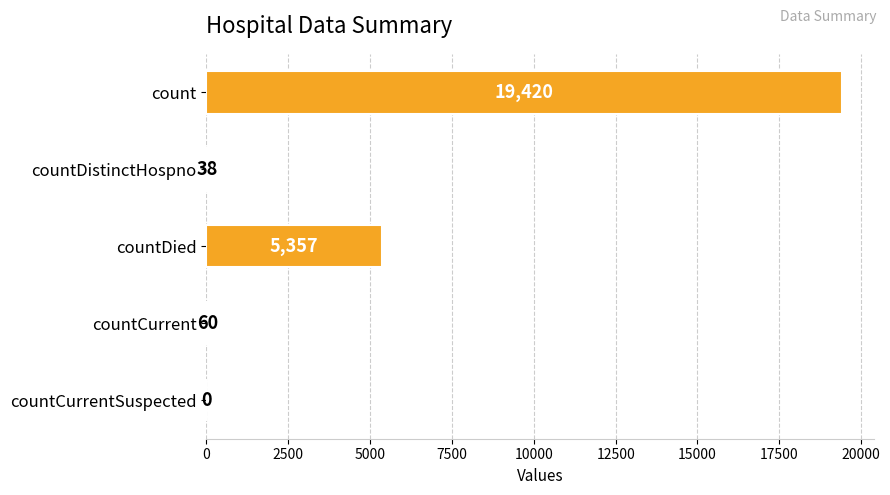

Reading top to bottom, extract all data points from this chart.

count=19420	countDistinctHospno=38	countDied=5357	countCurrent=60	countCurrentSuspected=0